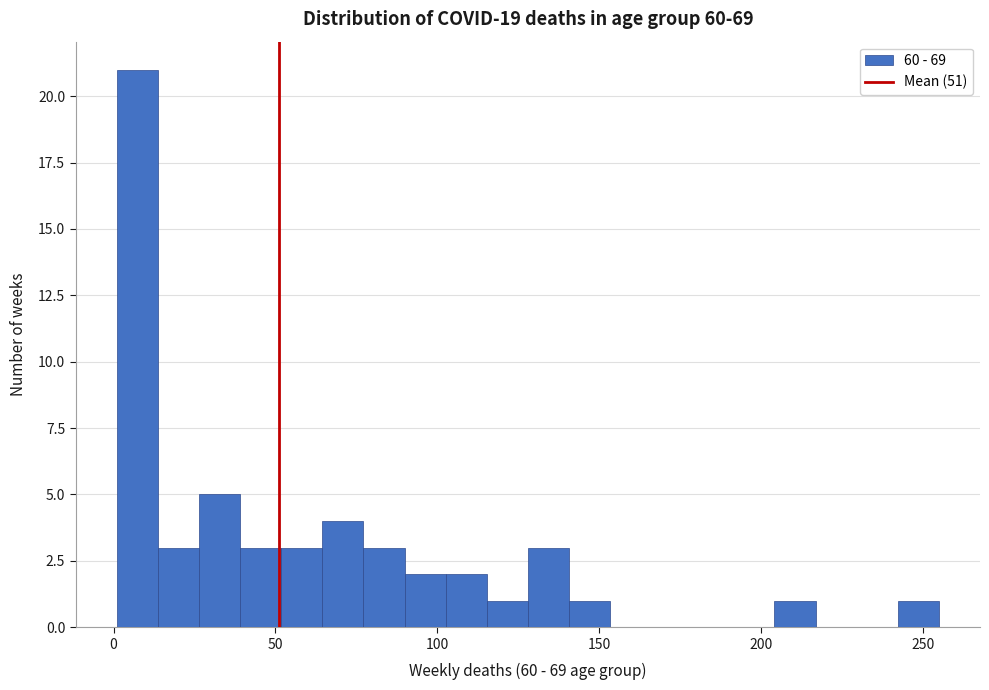

Read against the x-axis, roughly where is the centre of the tallest bar?

5